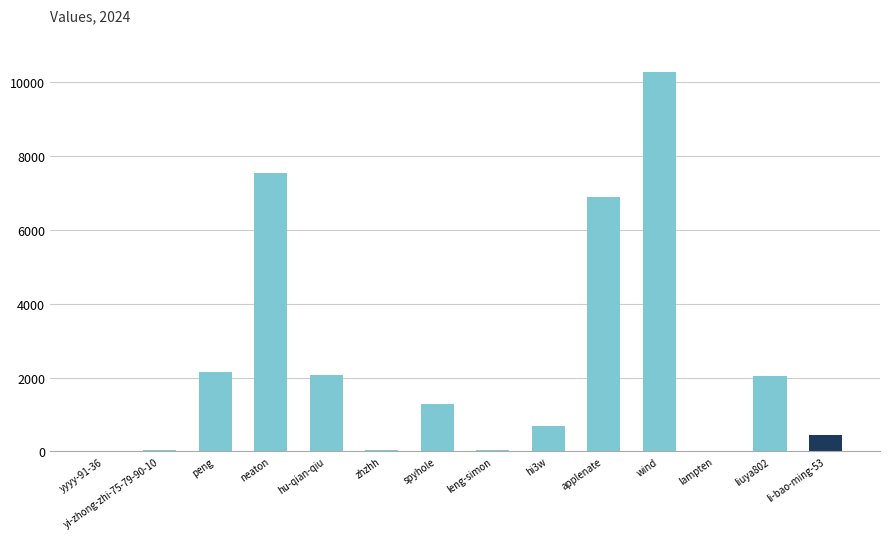

What is the maximum value shown in the chart?

10282